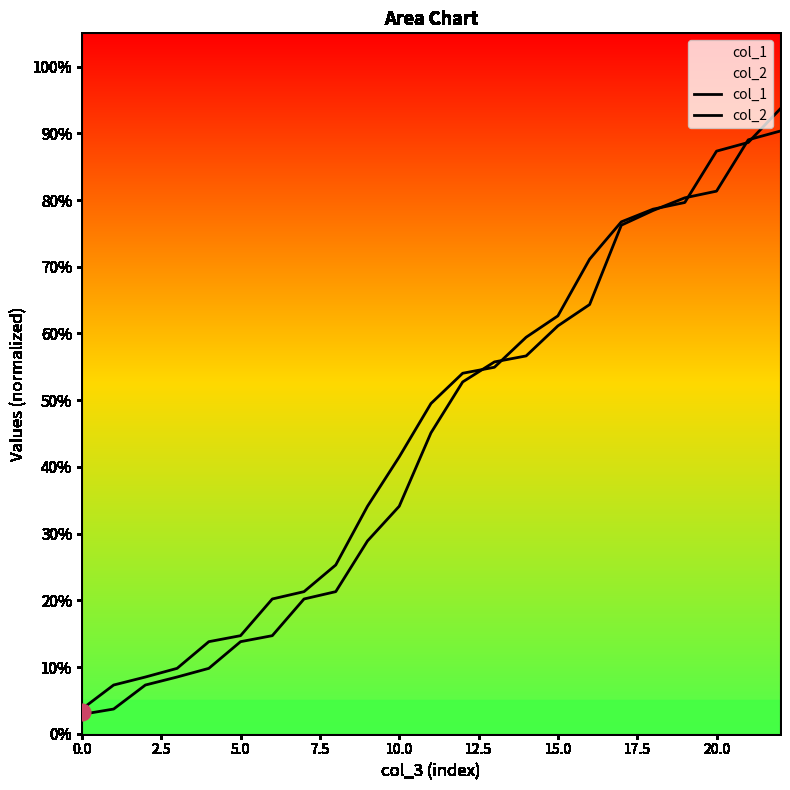

What is the label of the 2nd point from the right?

21